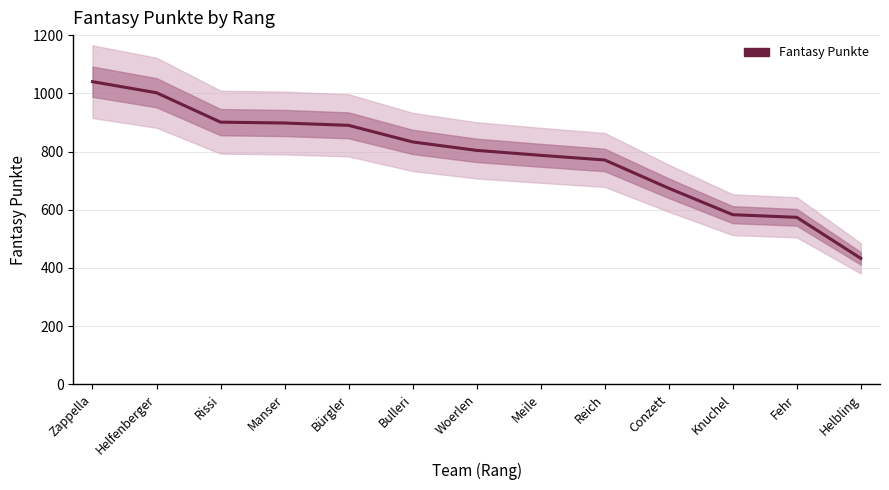

List the labels in order of value, largest first.

Zappella, Helfenberger, Rissi, Manser, Bürgler, Bulleri, Woerlen, Meile, Reich, Conzett, Knuchel, Fehr, Helbling